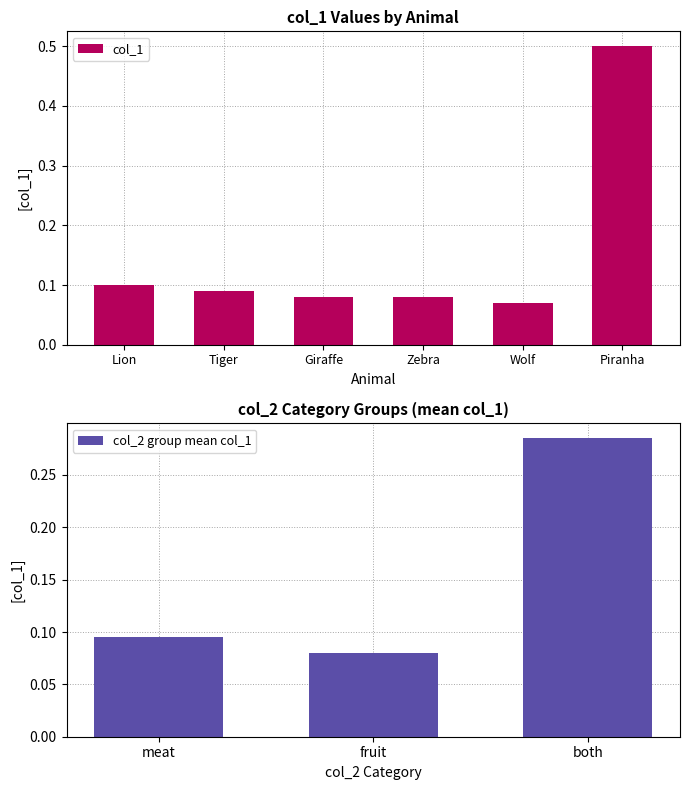

What is the label of the 1st bar from the right?

Piranha